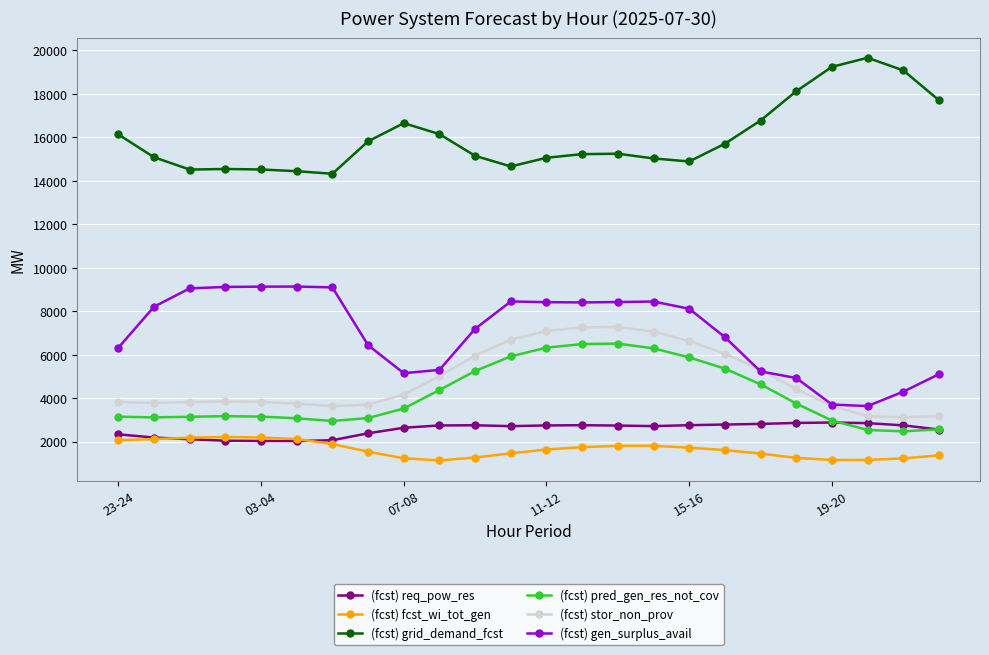

True or false: (fcst) req_pow_res has more than 2 interior local peaks.

True